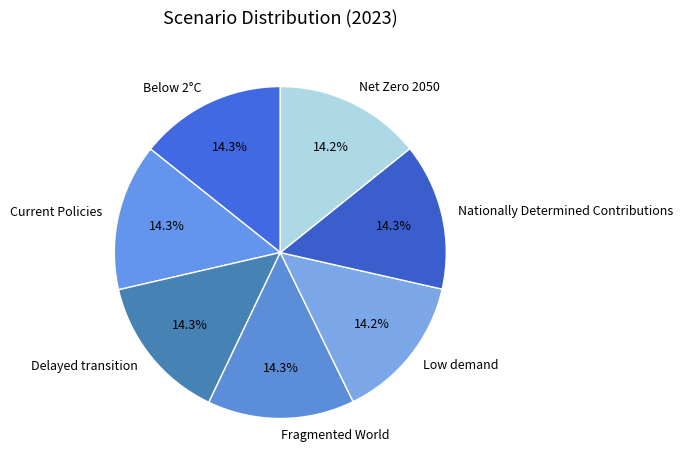

Does Fragmented World represent more than half of the total?

No